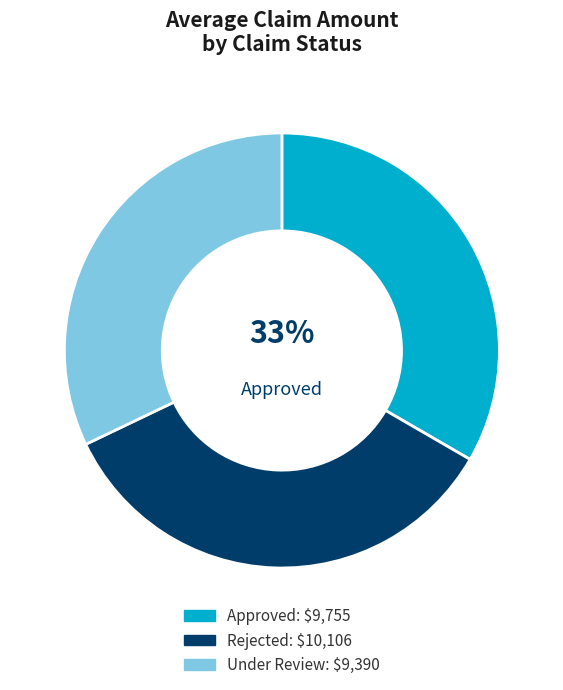

How many segments does this pie chart have?

3